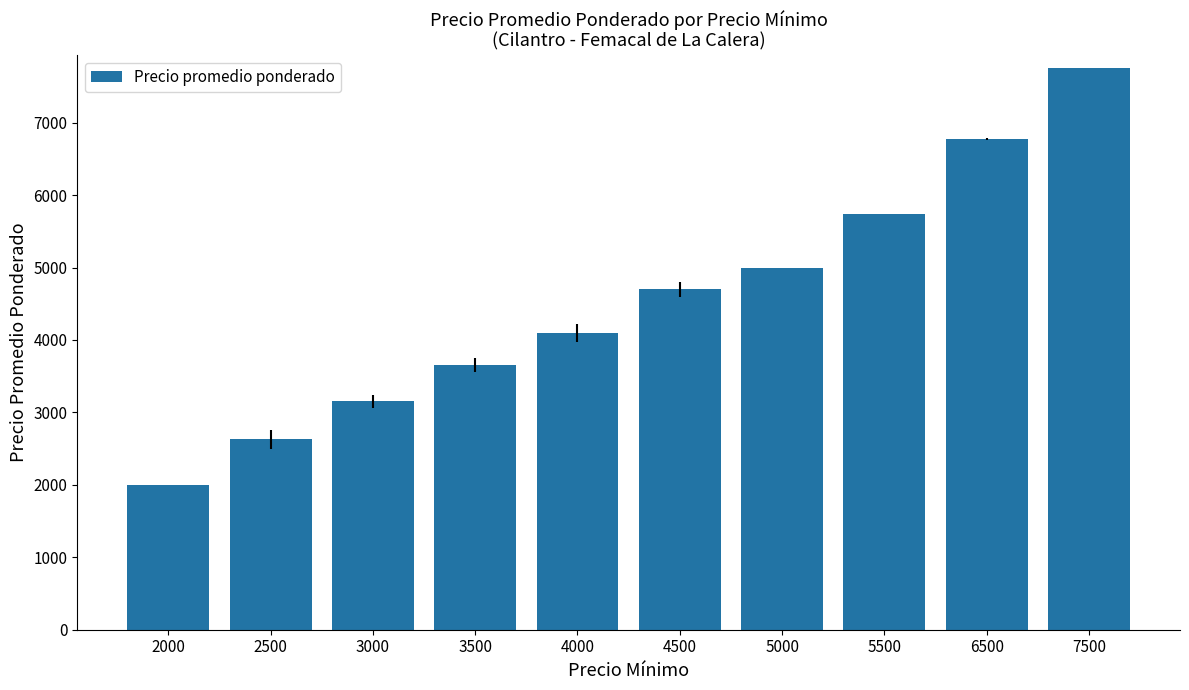

Rank the categories by value from highest to lowest.

7500, 6500, 5500, 5000, 4500, 4000, 3500, 3000, 2500, 2000